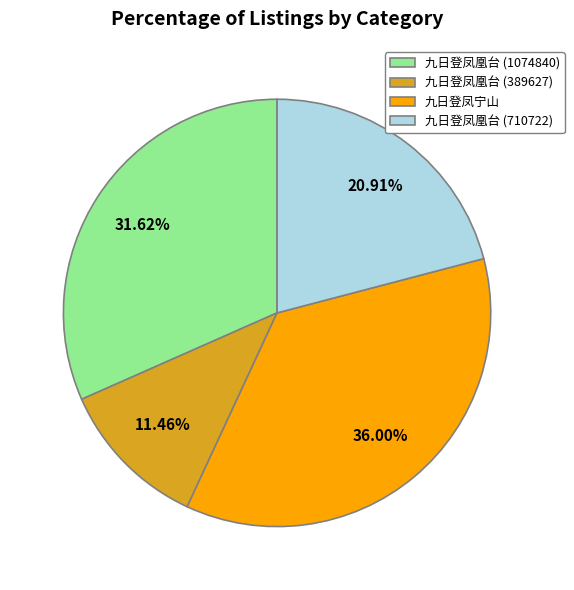

To the nearest percent, what is the difference between the 九日登凤凰台 (1074840) and 九日登凤凰台 (389627) slice percentages?

20%